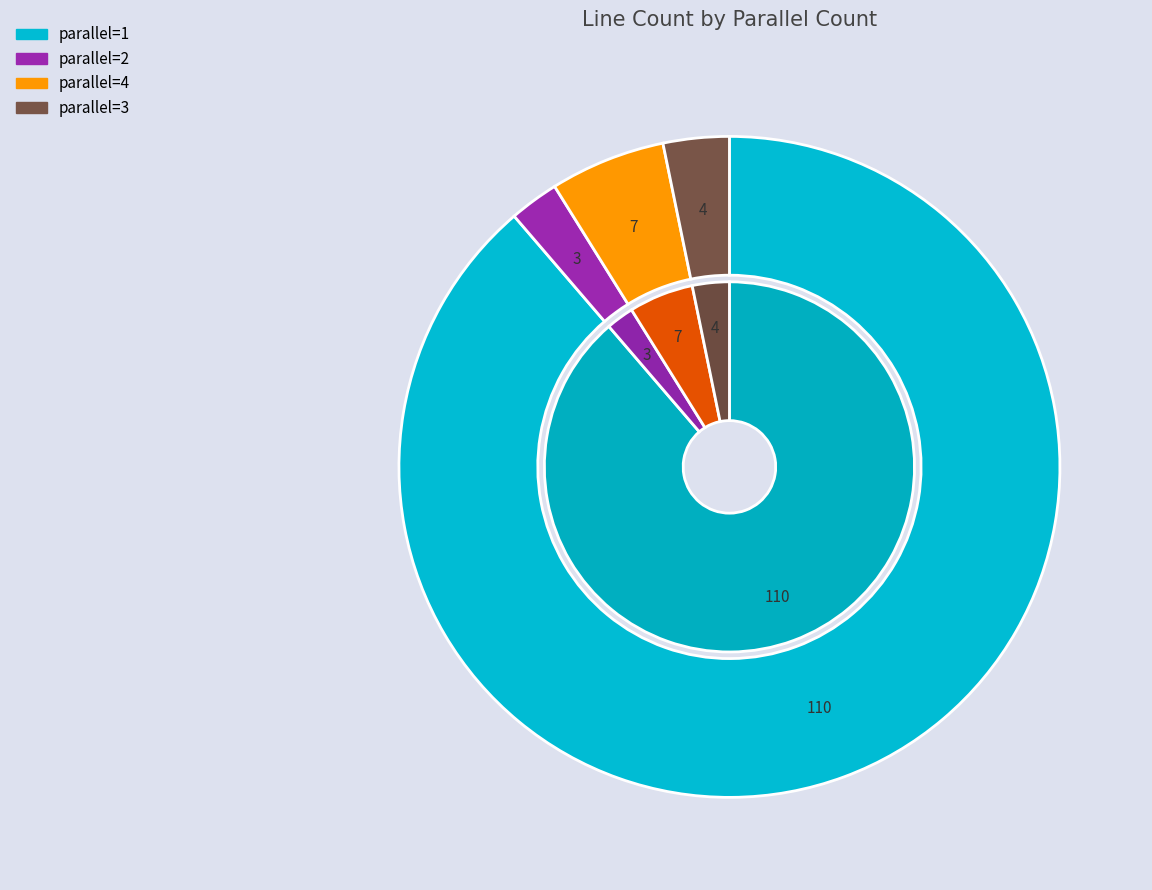

Rank the categories by value from lowest to highest.

parallel=2, parallel=3, parallel=4, parallel=1